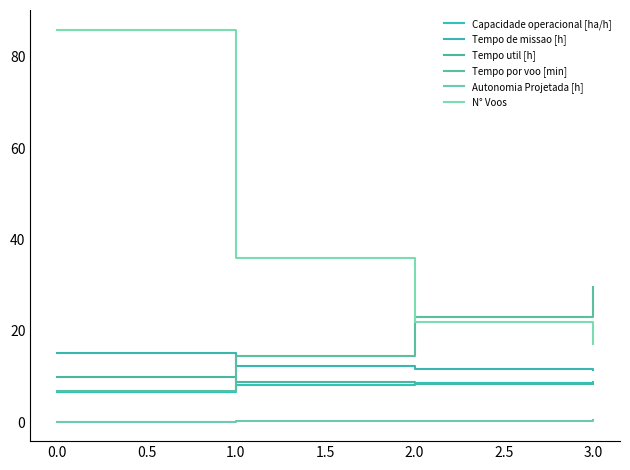

Which series has the largest total across all categories?

N° Voos